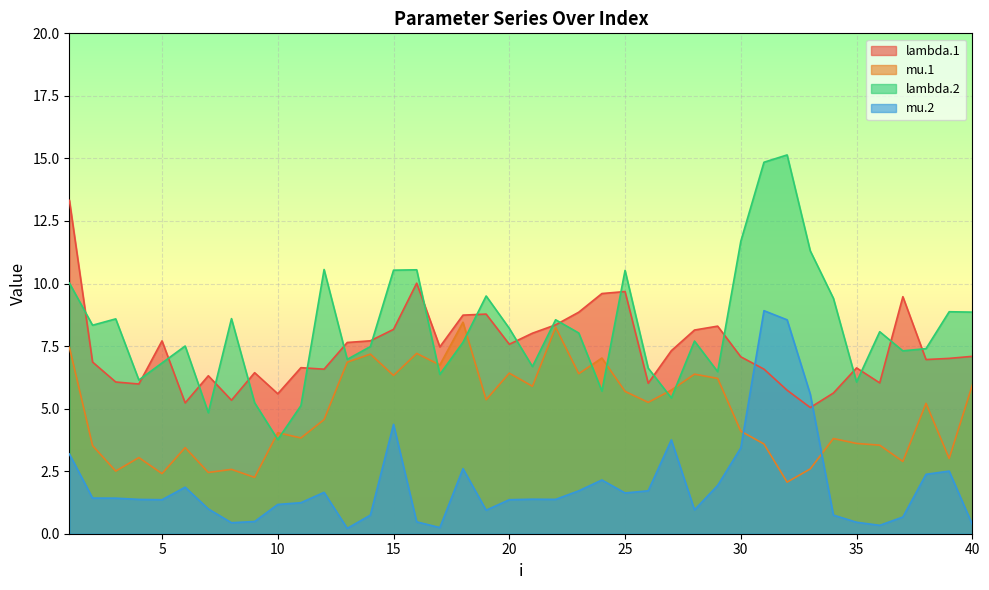

Between 25 and 34, which series saw the biggest shift?

lambda.1